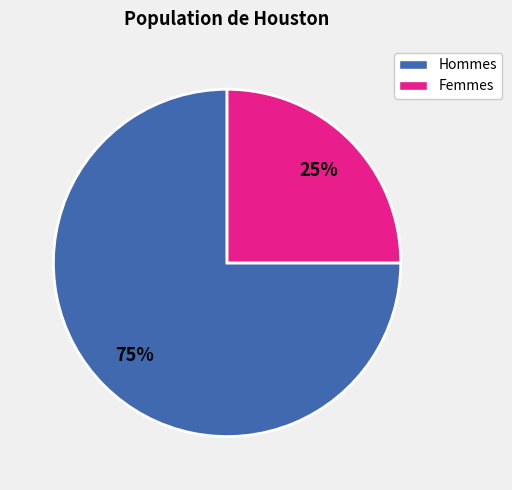

Combined, do Femmes and Hommes account for over 50%?

Yes